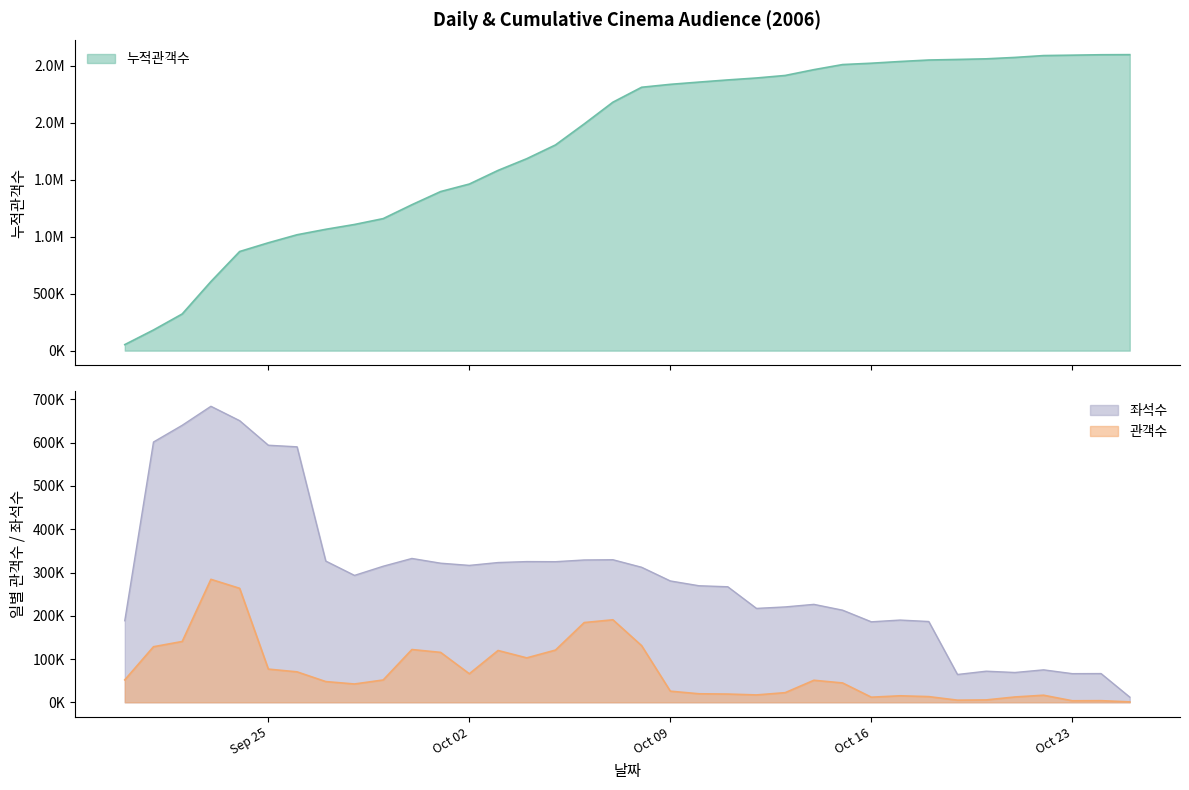

Rank the series at 2006-10-24 from highest to lowest value.

누적관객수, 좌석수, 관객수